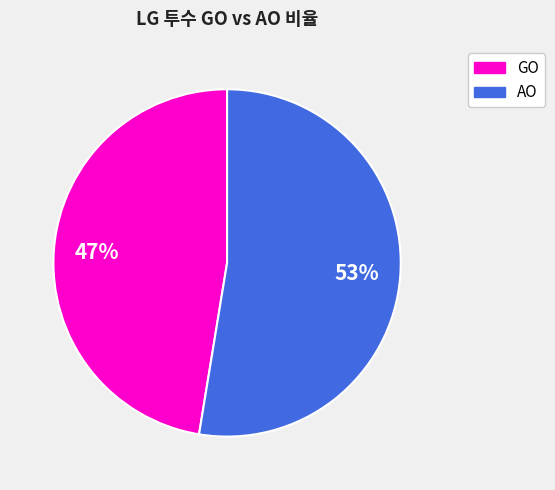

To the nearest percent, what portion does GO represent?

47%